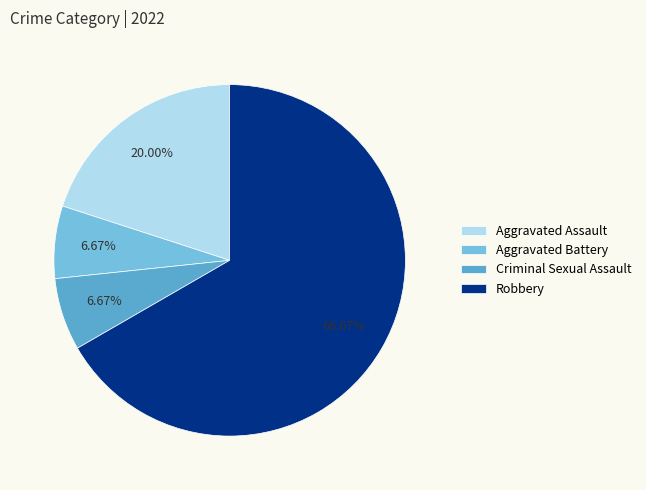

What is the largest slice in the pie chart?

Robbery